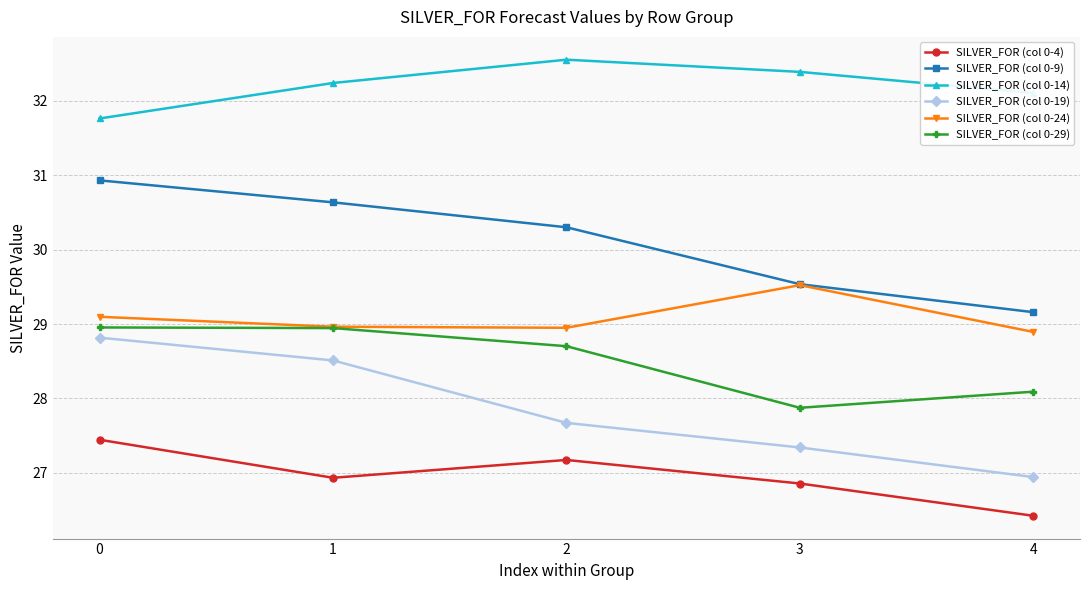

What is the total value across all series at 0?

177.0